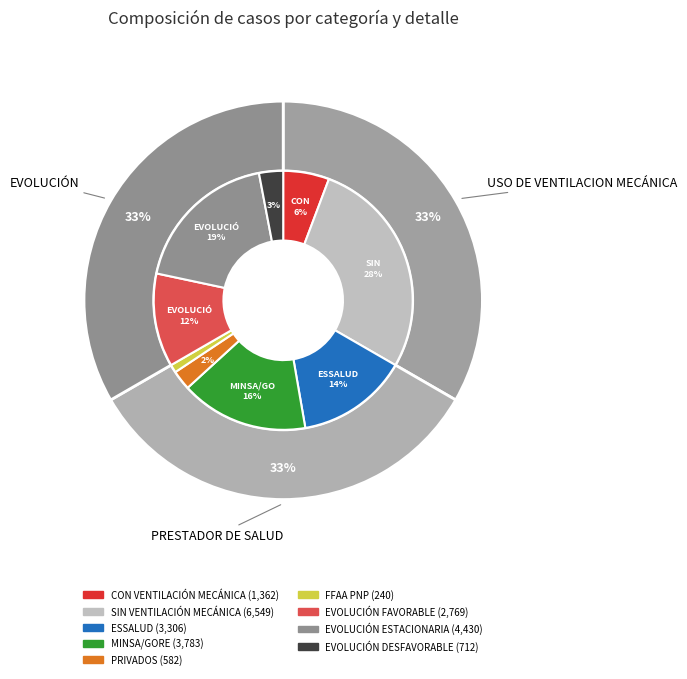

To the nearest percent, what percentage of the pie is ESSALUD?

14%